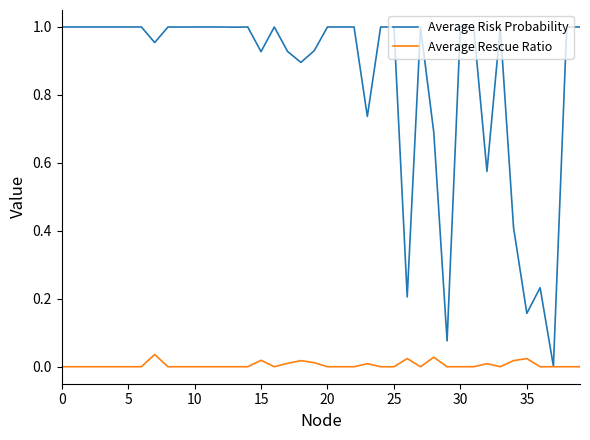

Which series has the largest range (max minus min)?

Average Risk Probability